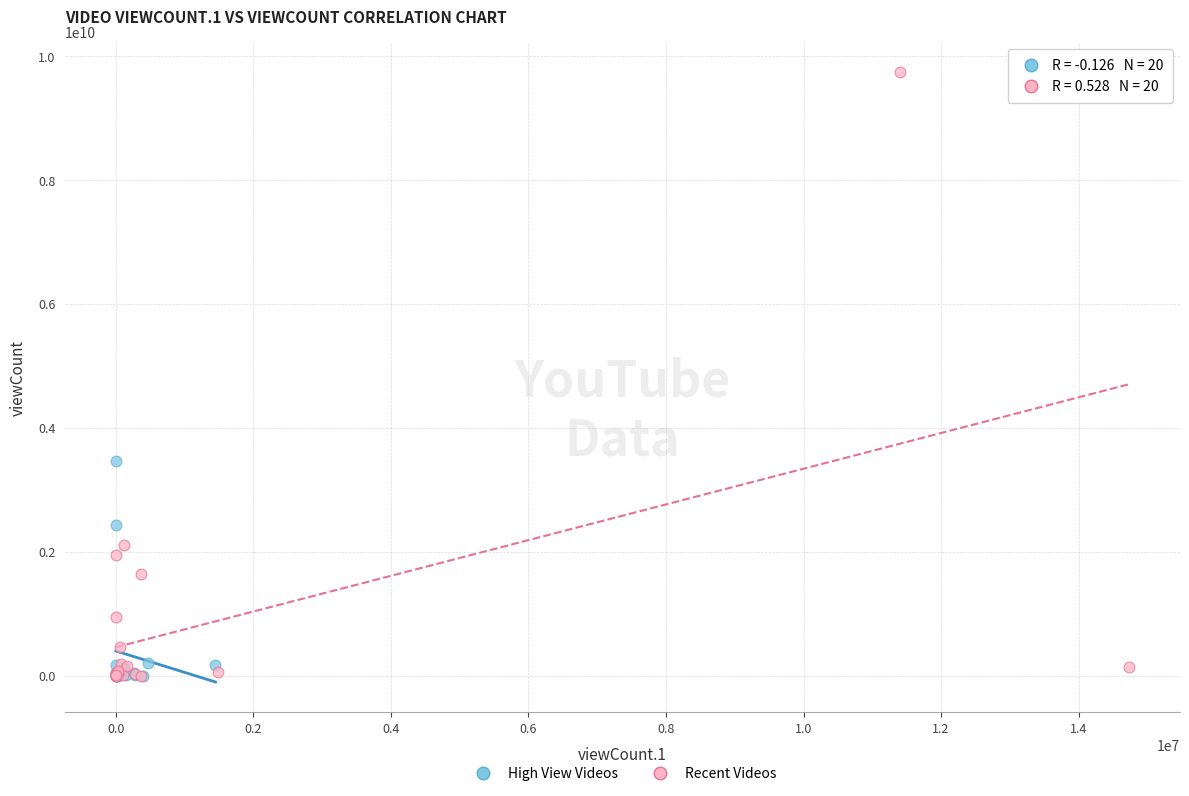

Which series has the largest Y range (max minus min)?

Recent Videos